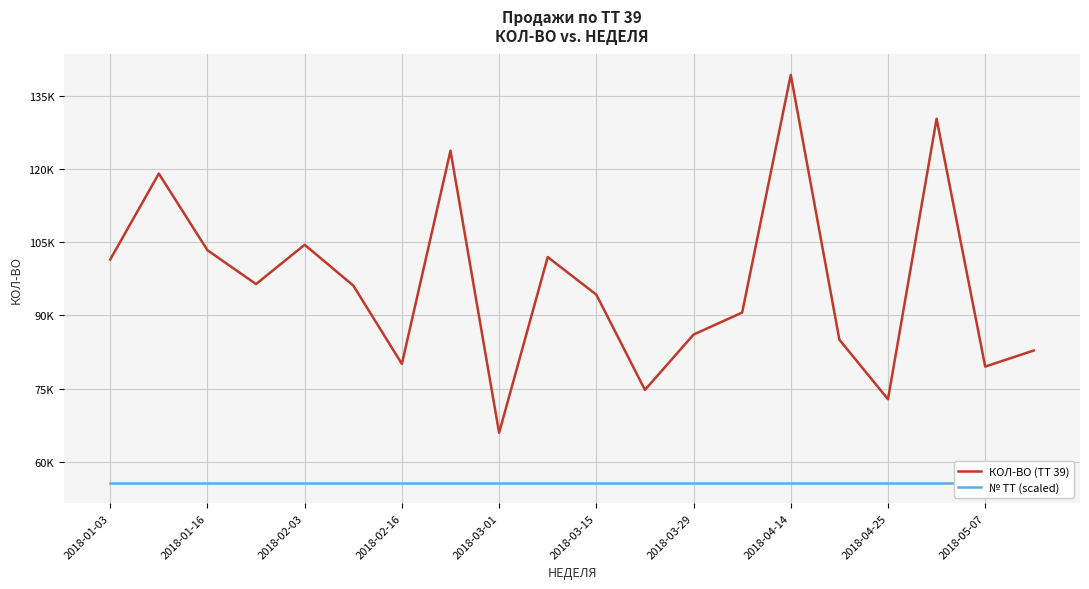

True or false: № TT (scaled) and КОЛ-ВО (ТТ 39) intersect in this chart.

False